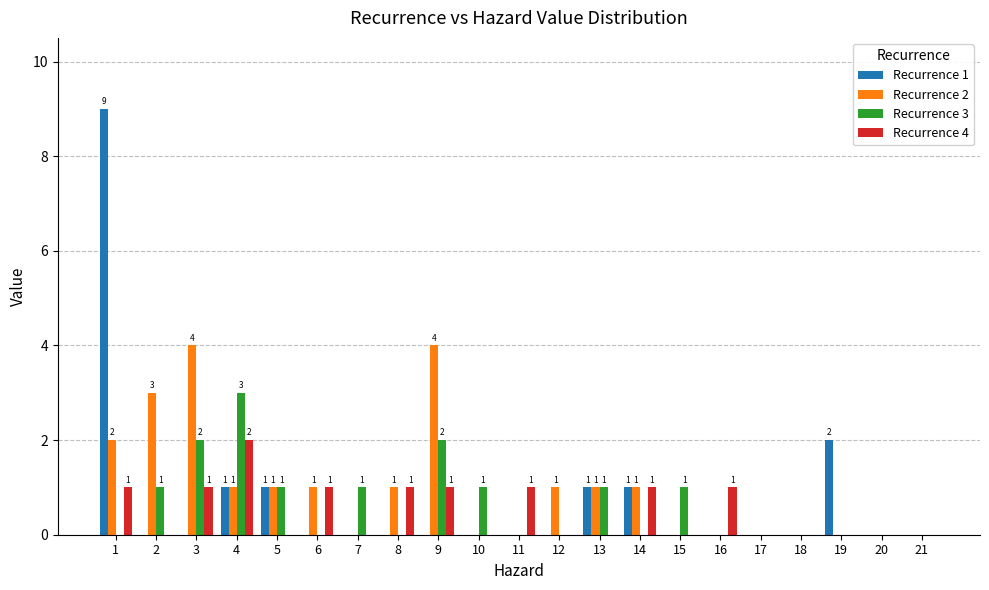

Which series changed the most between 9 and 16?

Recurrence 2